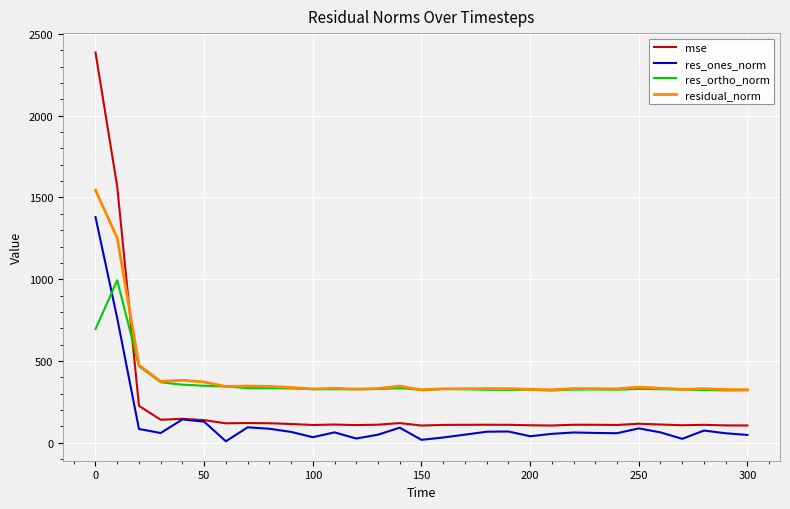

After their last crossing, which series has the higher values: mse or residual_norm?

residual_norm